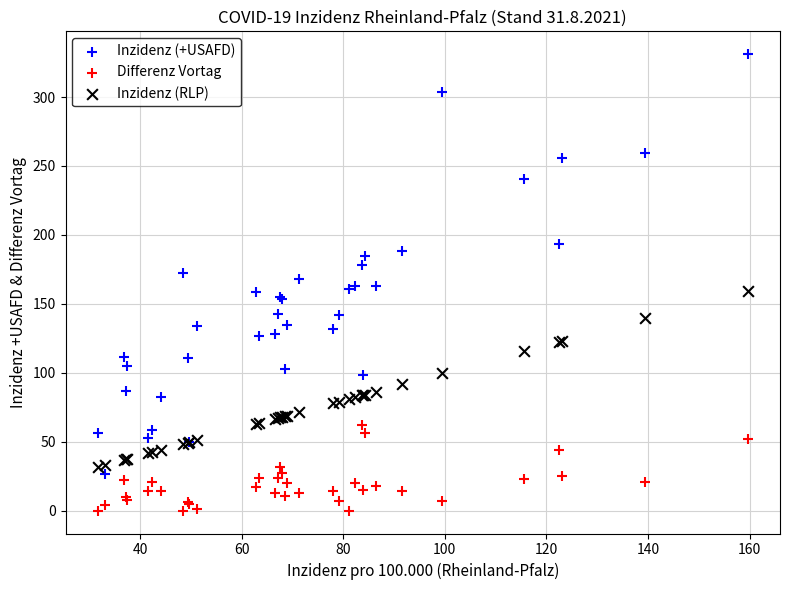

Which series has the largest Y range (max minus min)?

Inzidenz (+USAFD)